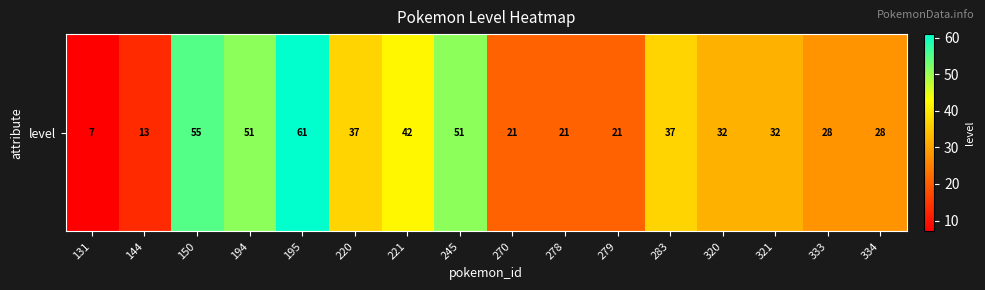

Read the value at 333.

28